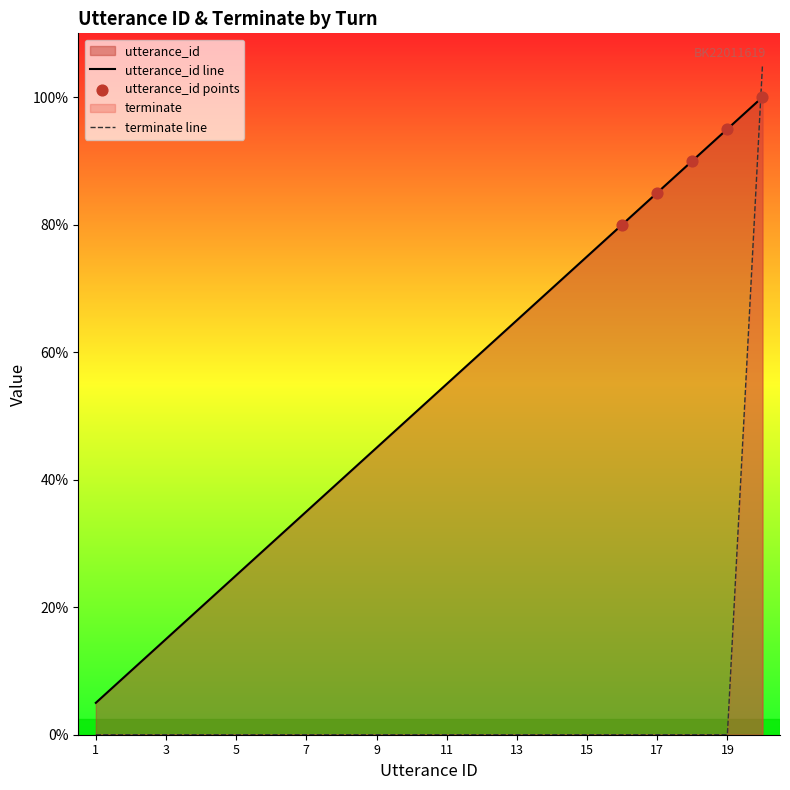

At which category is the sum across all series the highest?

20